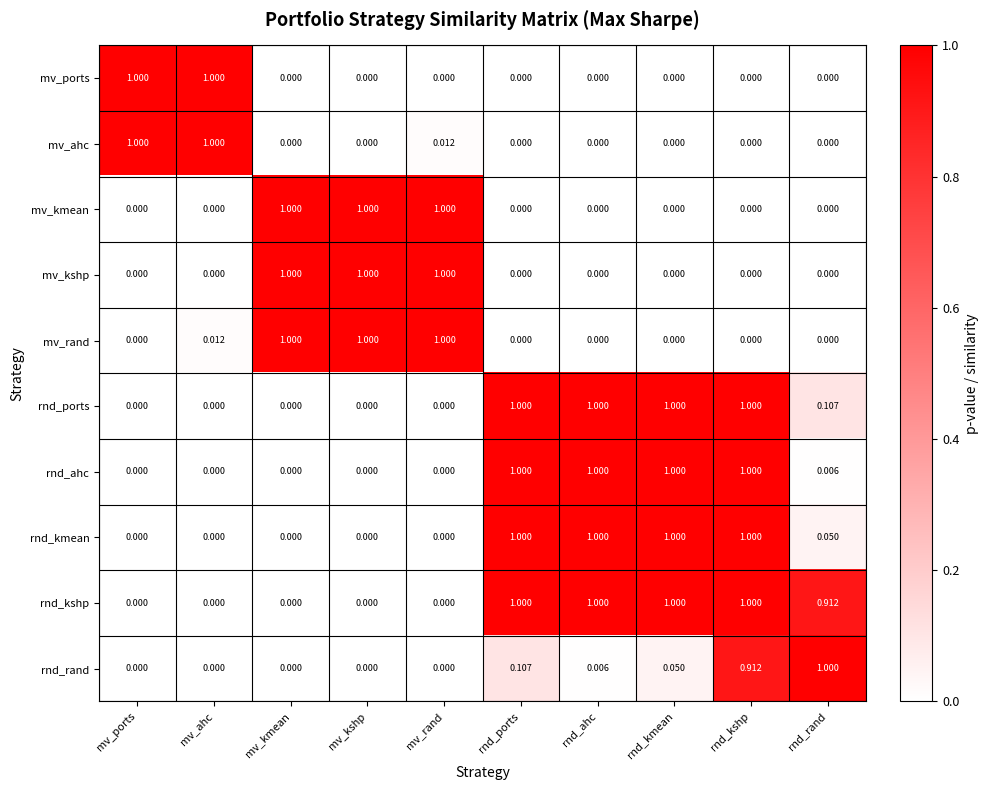

At which category is the sum across all series the highest?

rnd_kshp